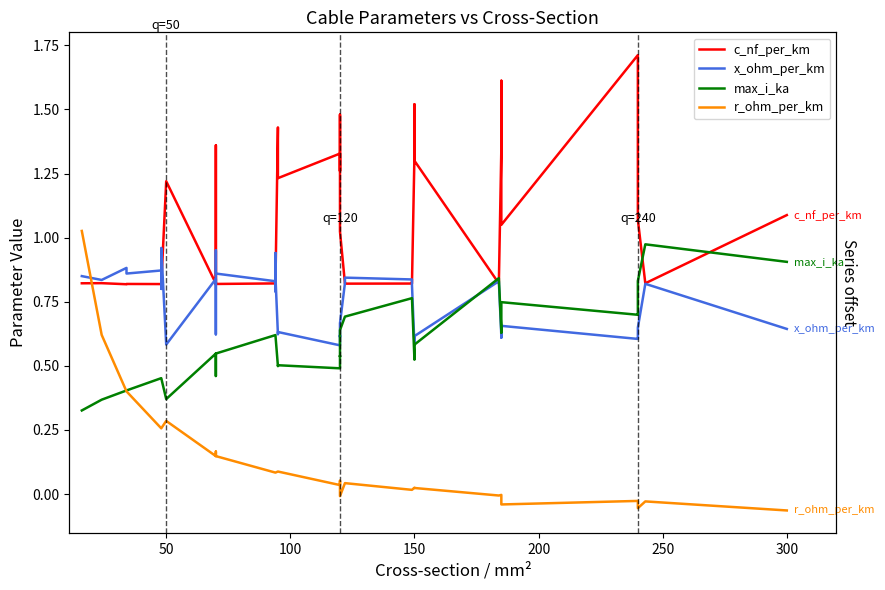

How many lines are shown in the chart?

4